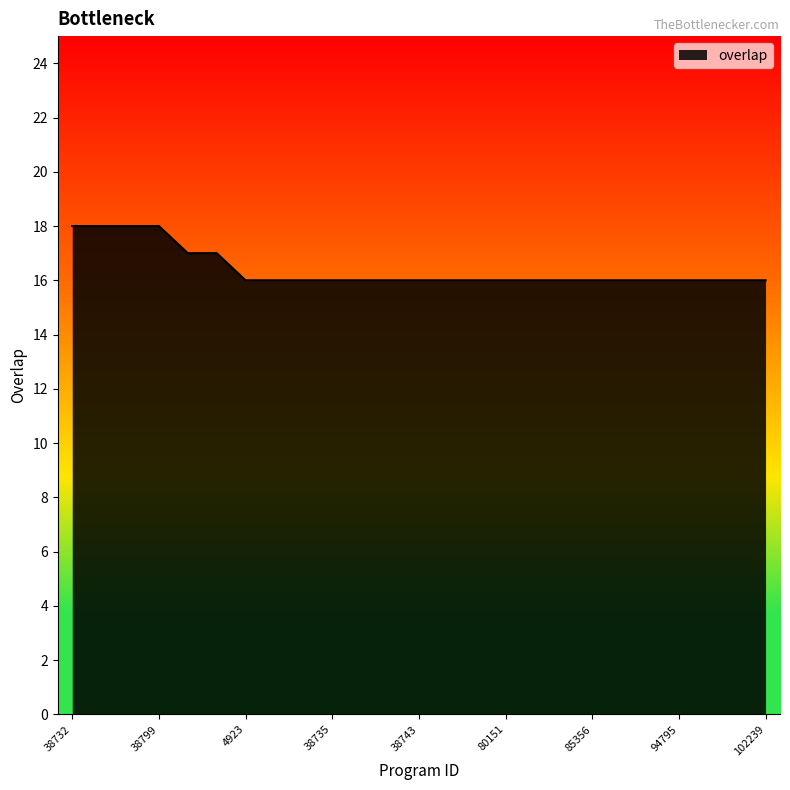

What is the minimum value shown in the chart?

16